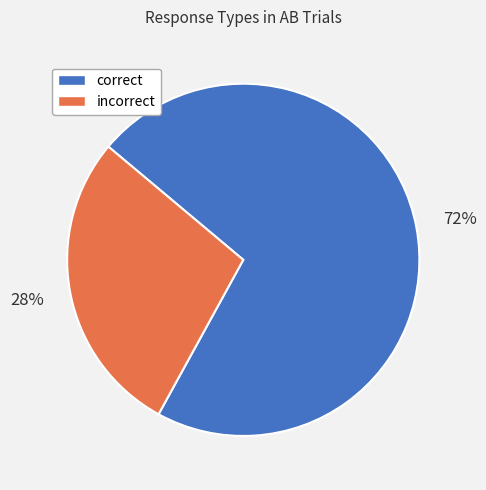

Between incorrect and correct, which is larger?

correct